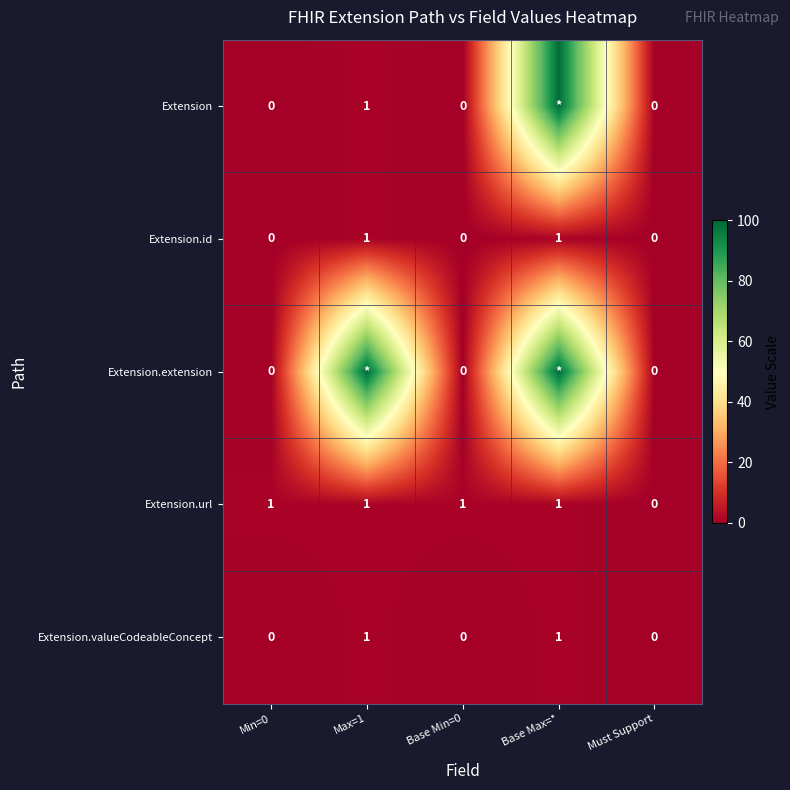

Is the value of Extension.valueCodeableConcept at Min=0 greater than the value of Extension.url at Max=1?

No